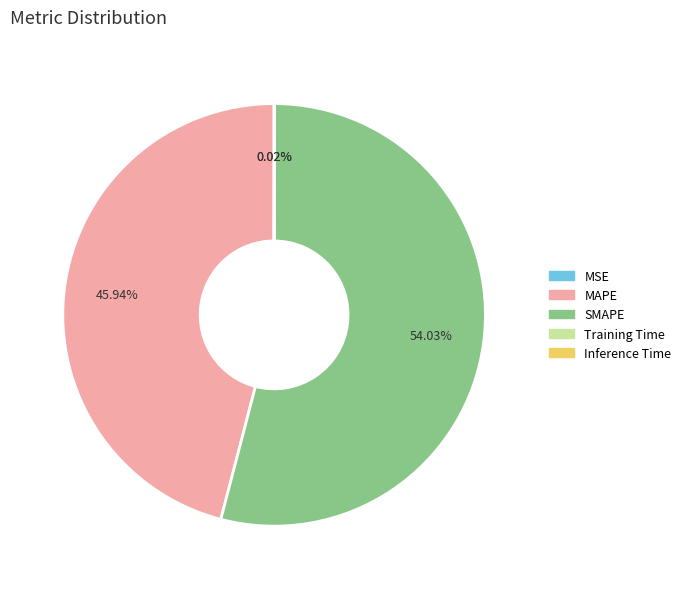

What is the largest slice in the pie chart?

SMAPE